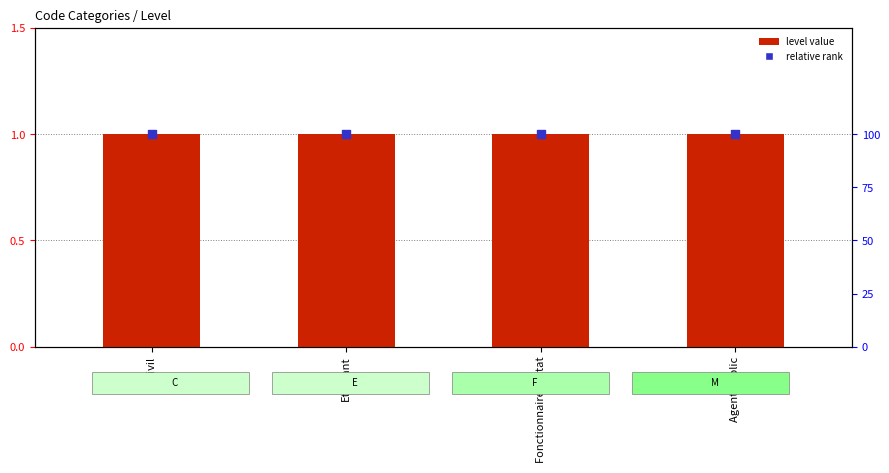

Which series has the largest total across all categories?

relative rank